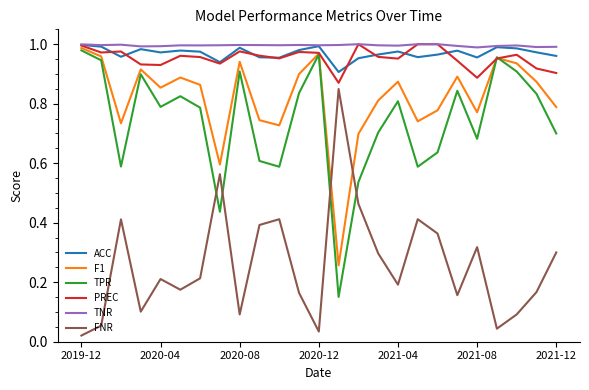

True or false: ACC and FNR intersect in this chart.

False